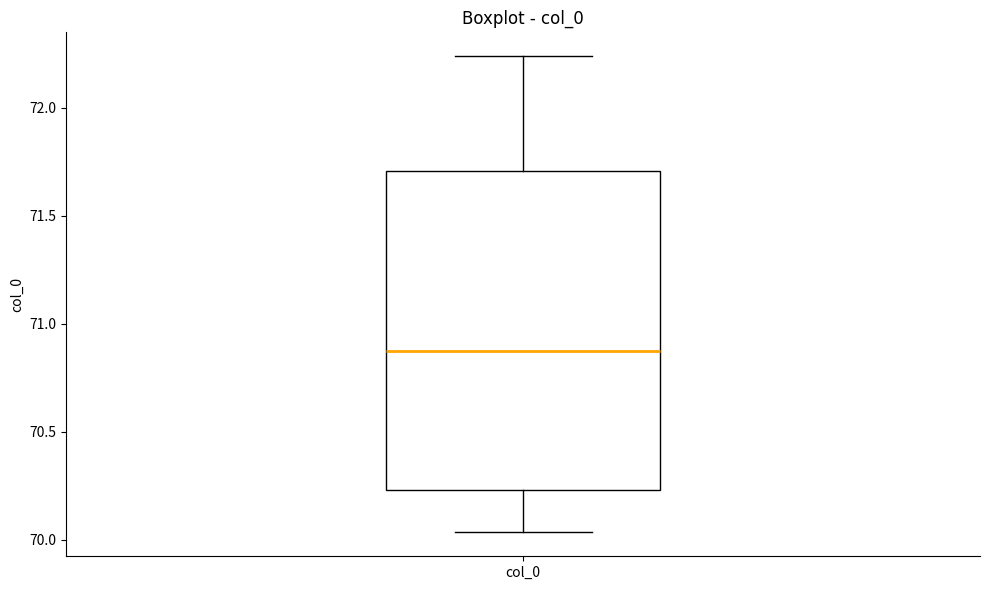

Read this box plot against the y-axis: the position of the median line, the range covered by the box, and the ends of both whiskers. The values are not printed on the chart, so give them approximately, as read against the axis.

median 70.90, box 70.25 to 71.70, whiskers 70.05 to 72.25